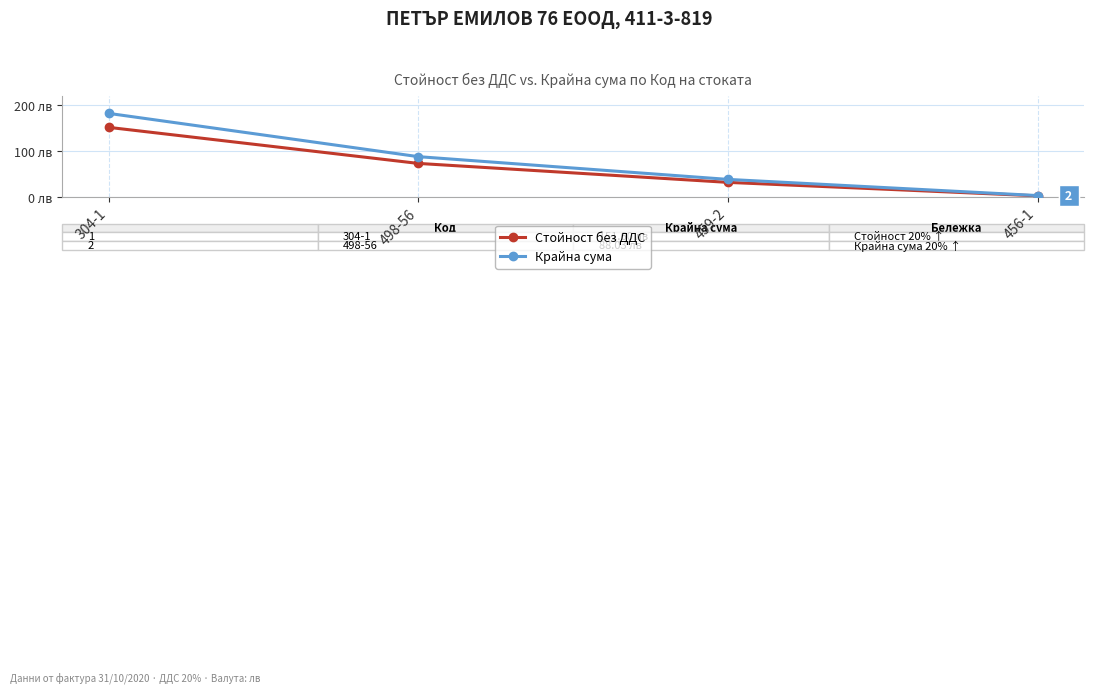

What is the maximum value for Стойност без ДДС?

151.6